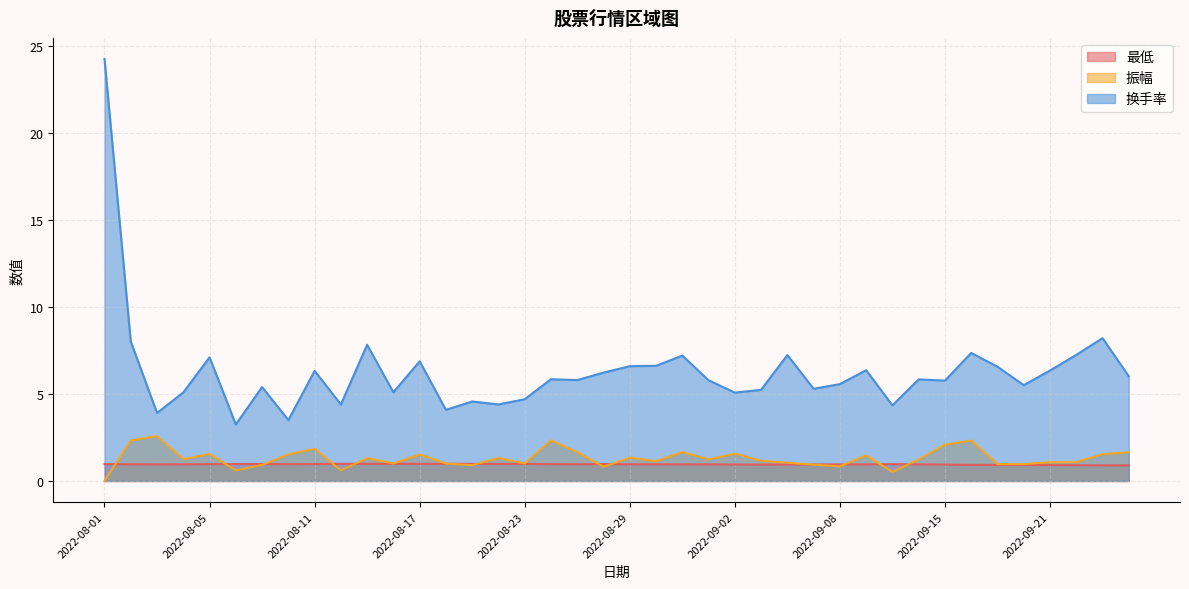

The 最低 series shows 0.9 at 2022-09-16. True or false?

True